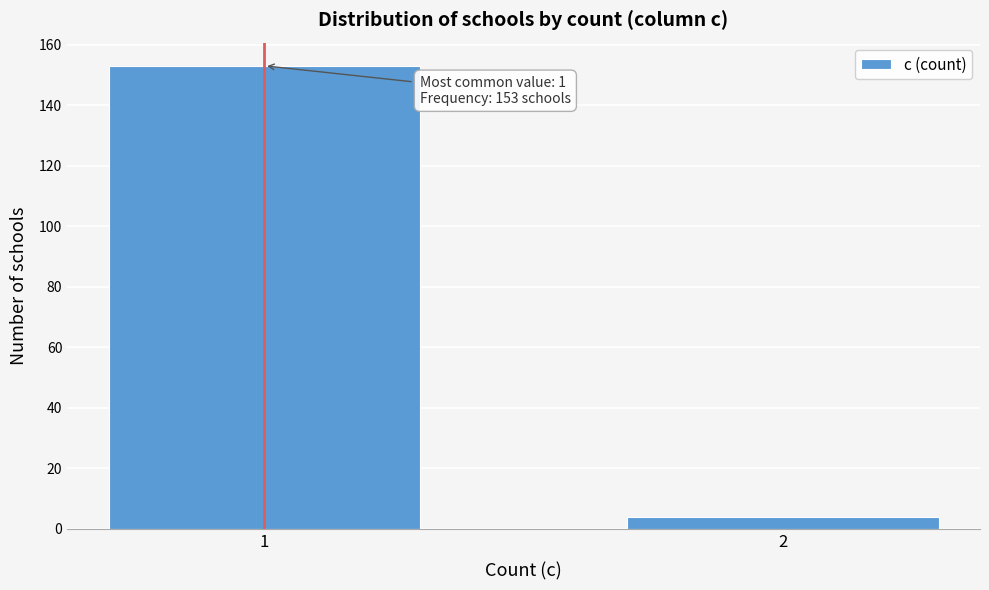

Reading left to right, what are all the values shown in this chart?

153	4